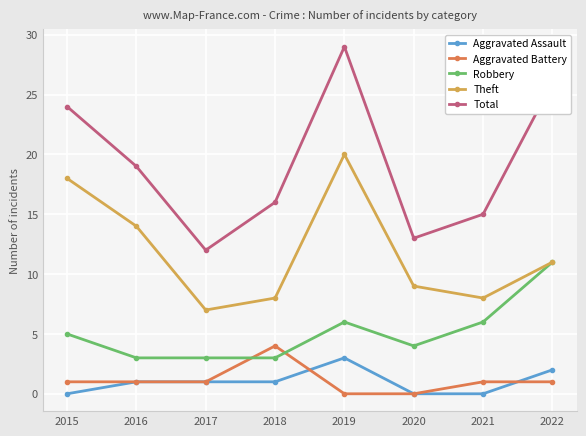

The value of Total at 2015 is 24. True or false?

True